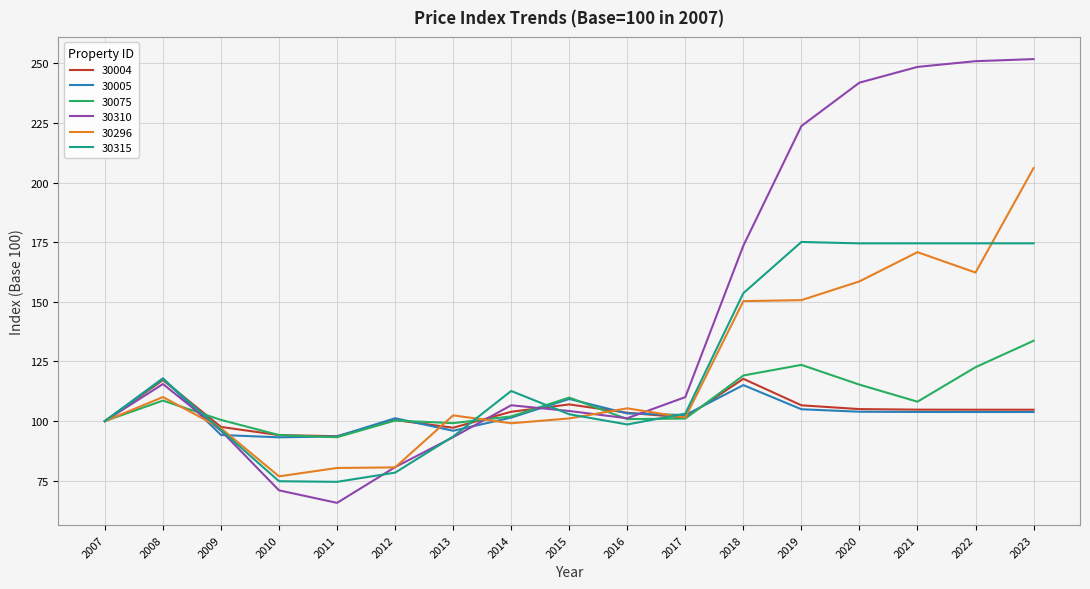

How many lines are shown in the chart?

6